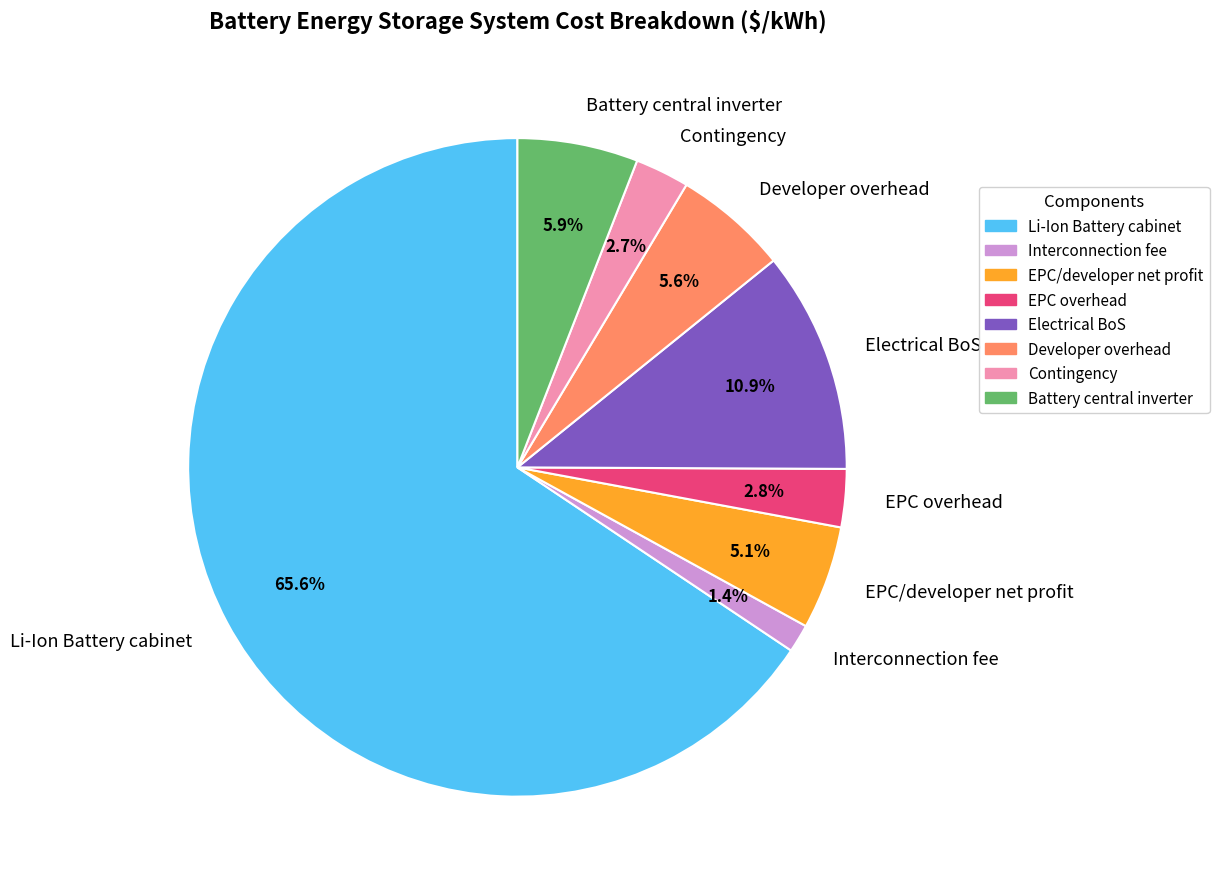

Count the number of slices in the pie.

8